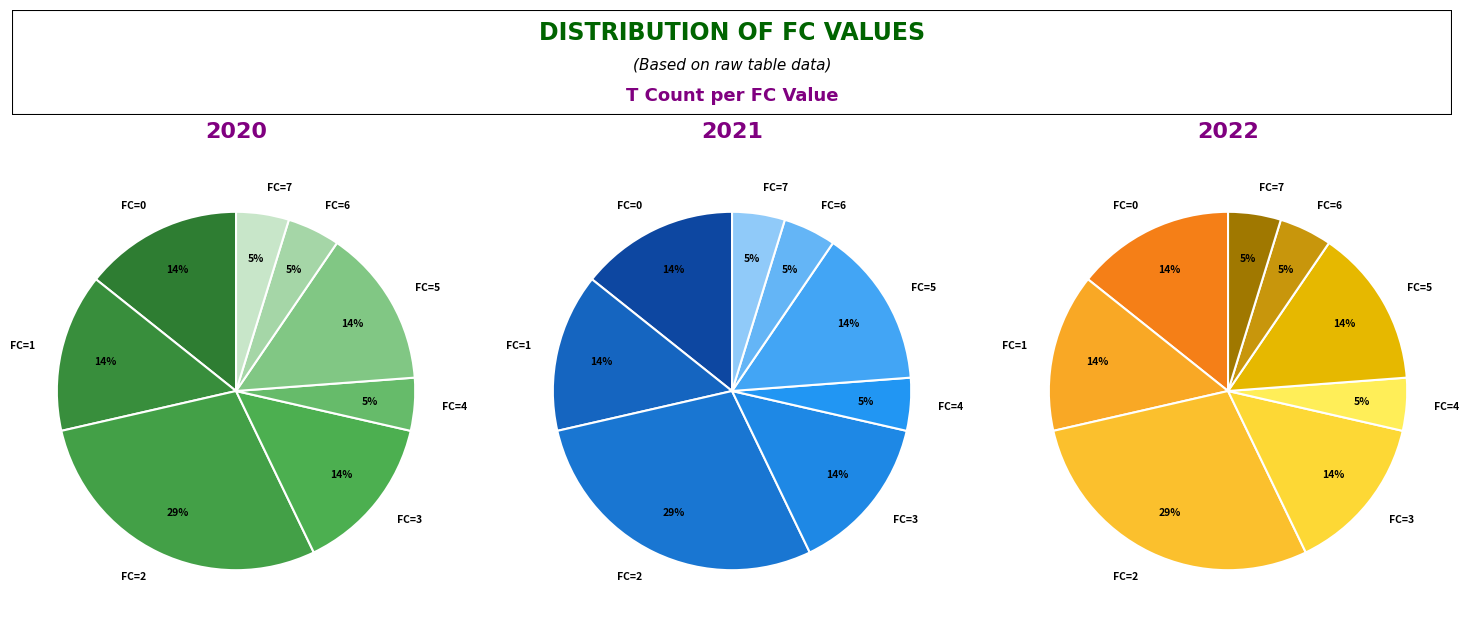

How many segments does this pie chart have?

8